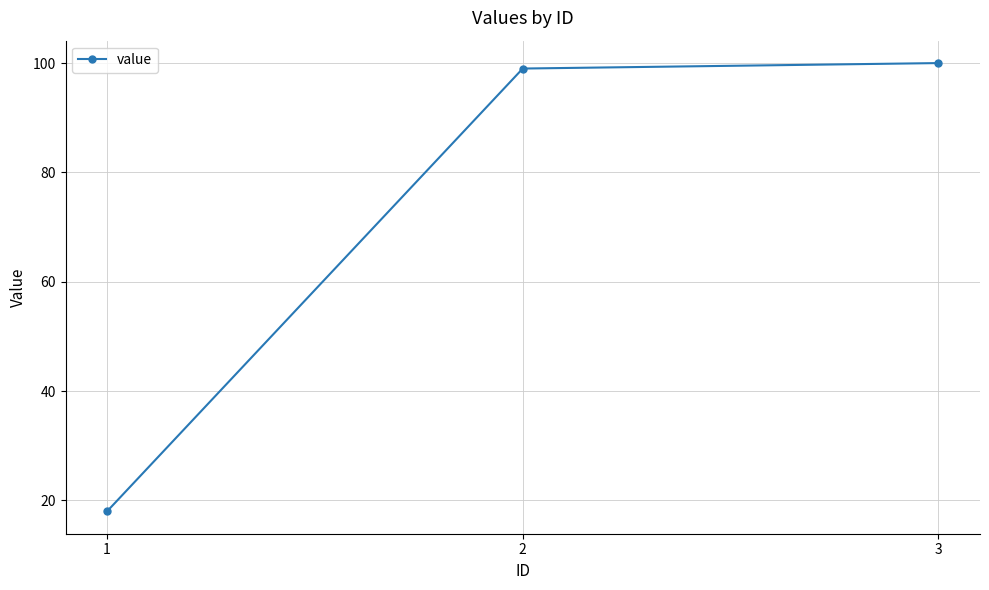

At which category does the chart reach its peak across all series?

3